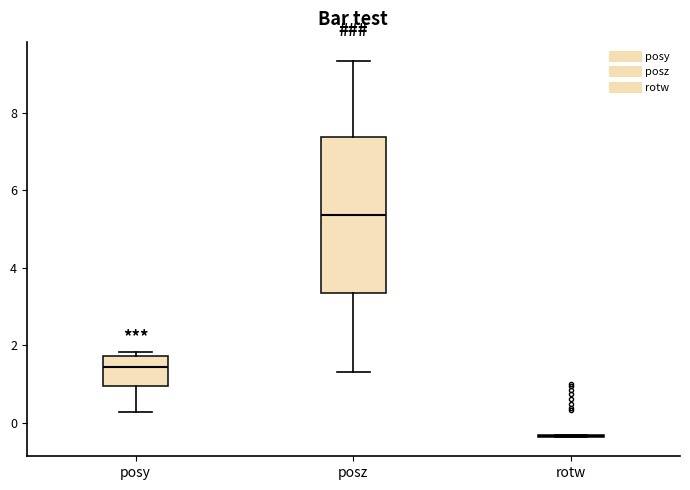

Where is the upper edge of the box for posz on the y-axis? The values are not printed on the chart, so give them approximately, as read against the axis.

7.4